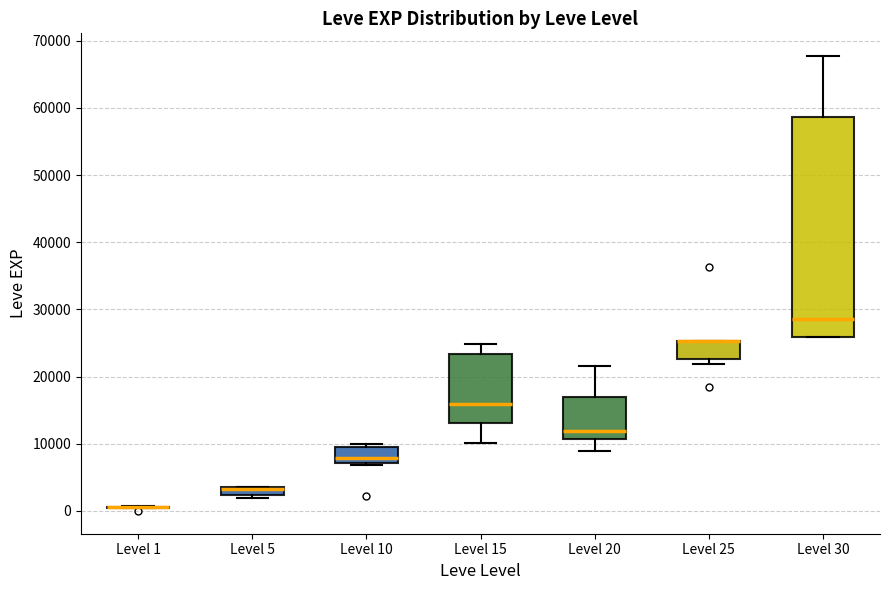

Comparing the boxes themselves (not the whiskers), which one is the tallest?

Level 30